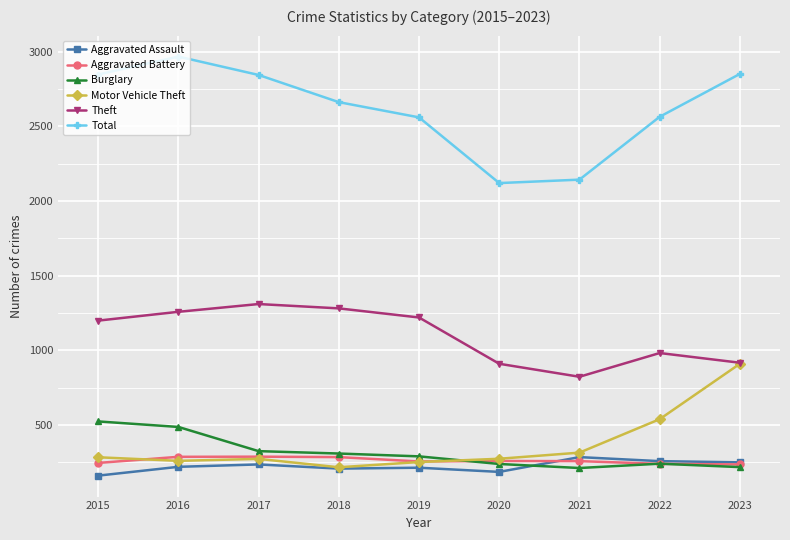

Which series changed the most between 2021 and 2023?

Total